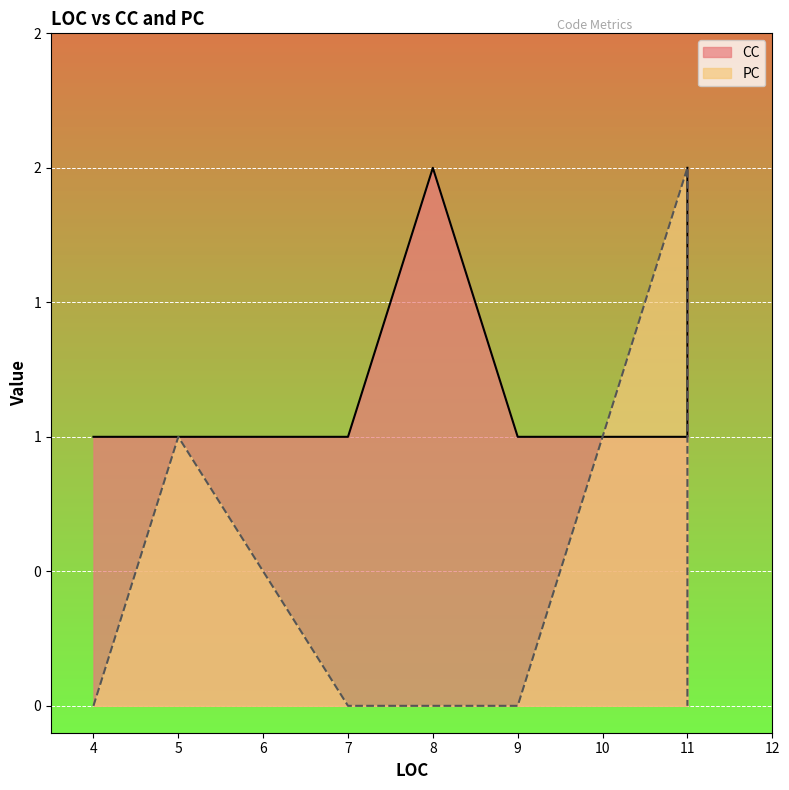

The PC series shows 0 at 4. True or false?

True